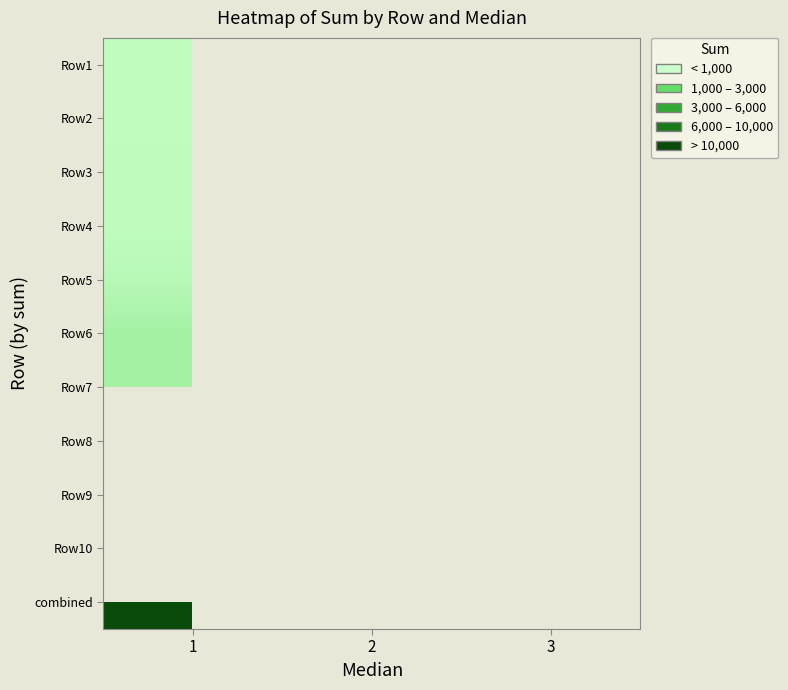

Which category has the lowest value across all series?

1